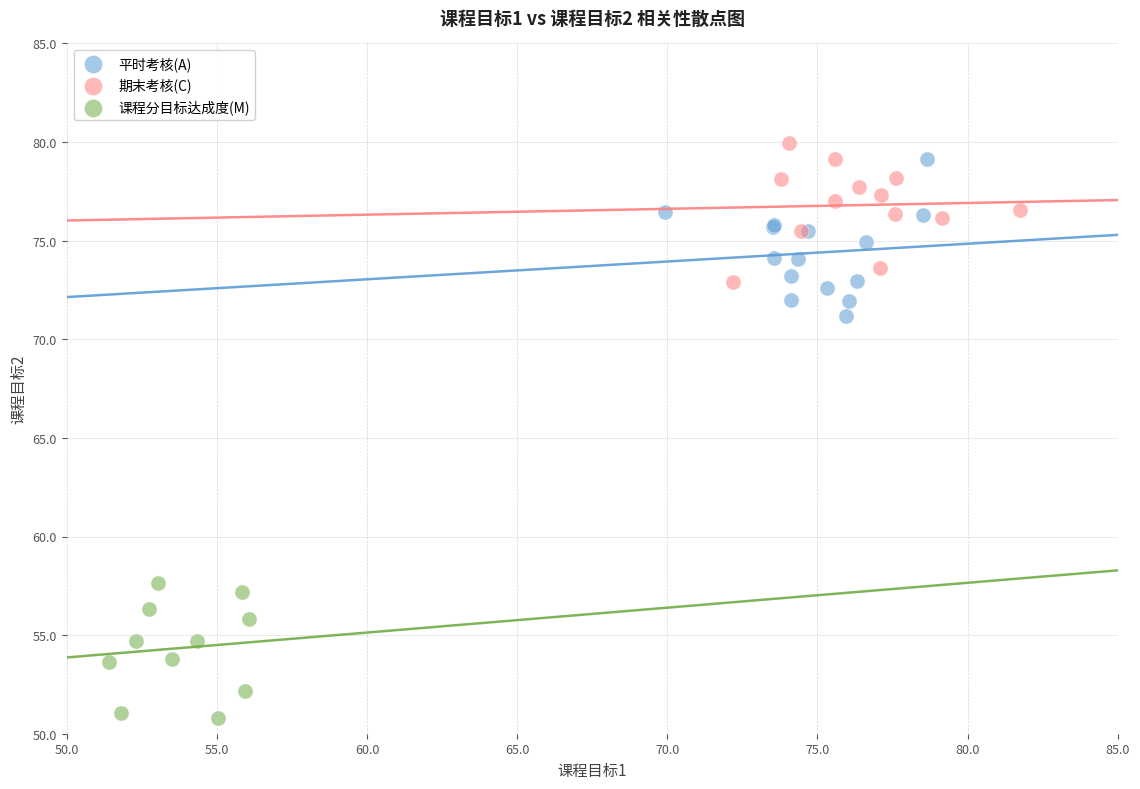

Which series reaches the minimum Y coordinate?

课程分目标达成度(M)